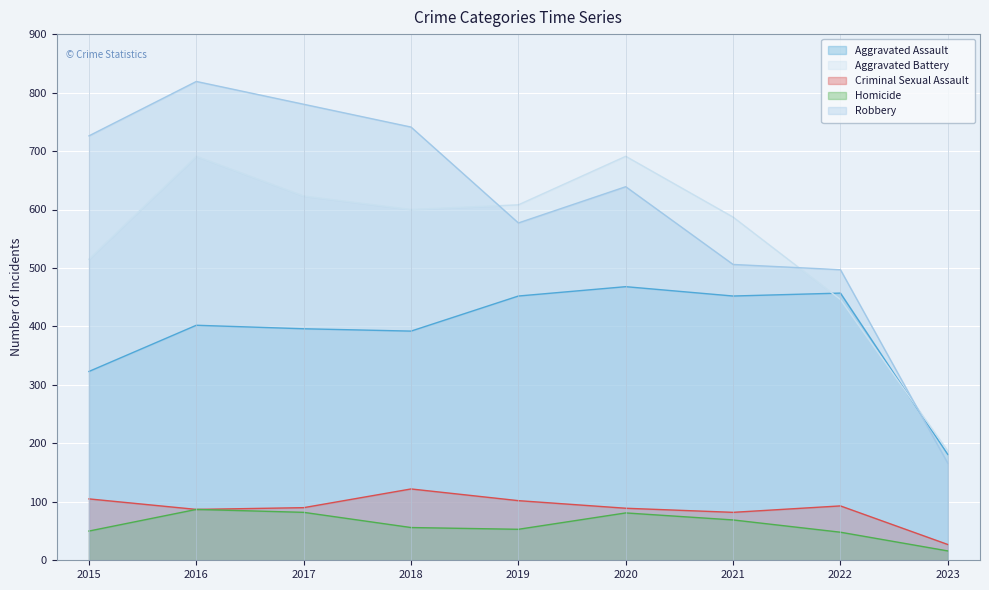

In Robbery, how many points are lower than both neighbors (excluding endpoints)?

1